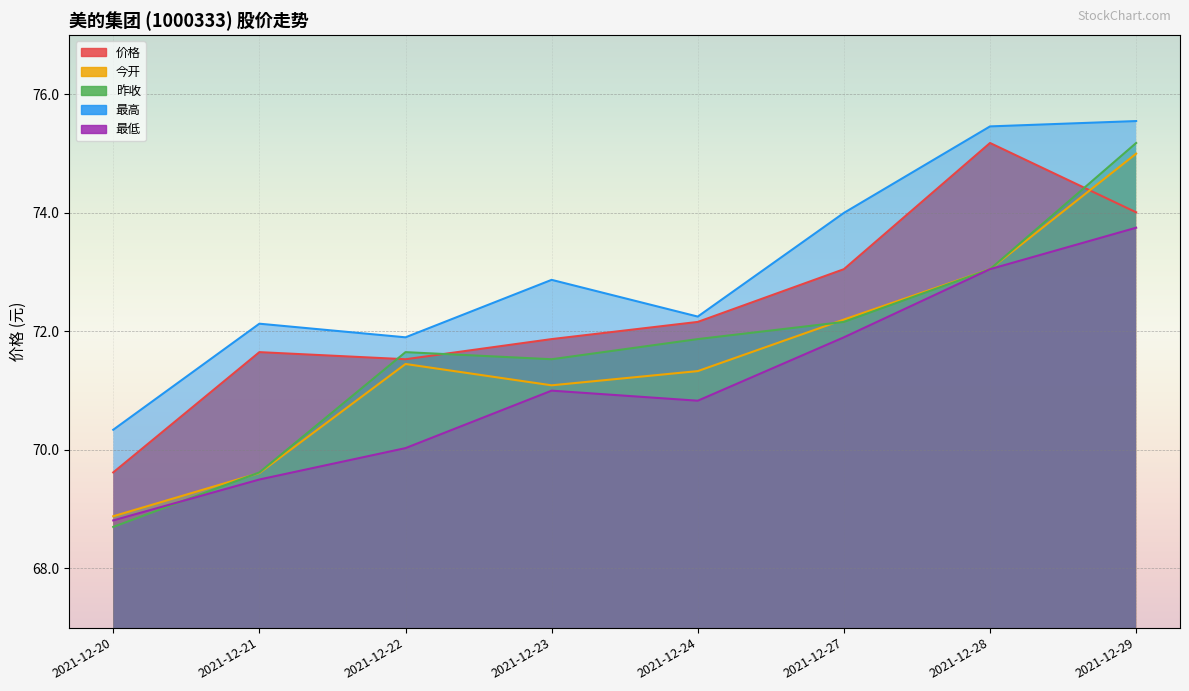

What is the total value across all series at 2021-12-22?

356.6